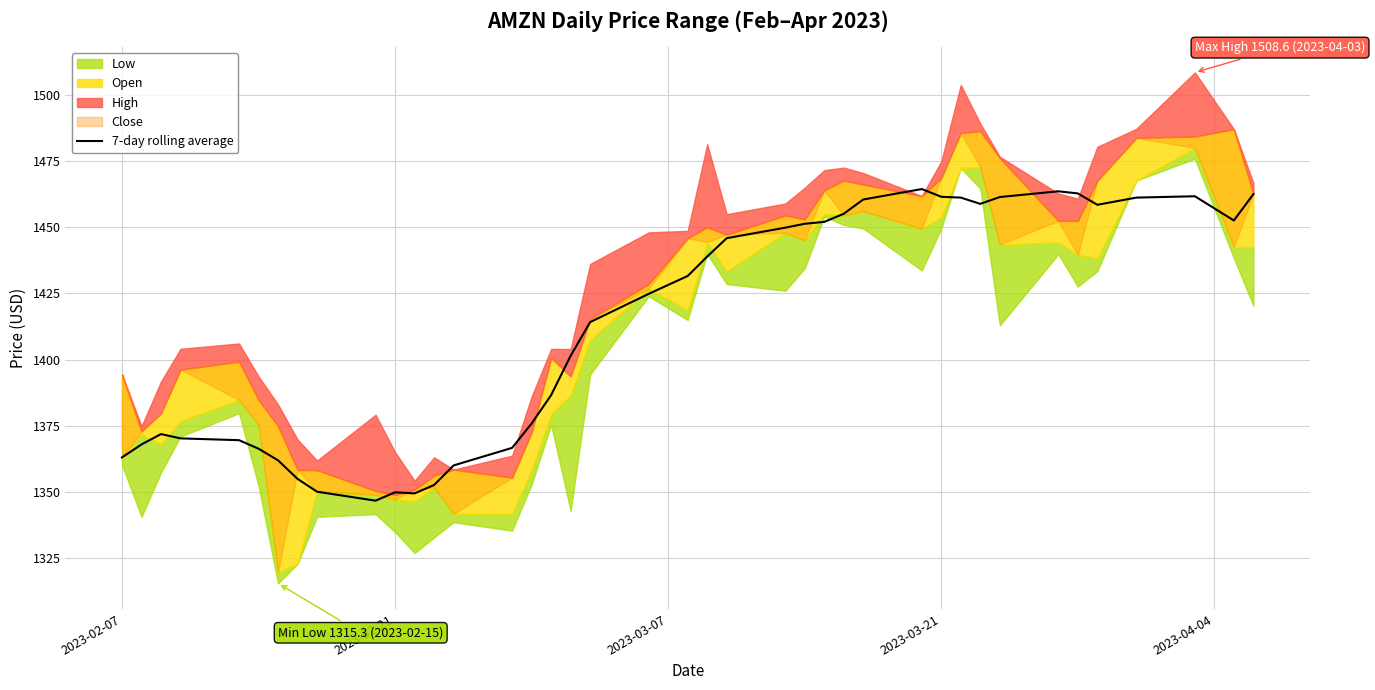

How many values are below 1431?

20